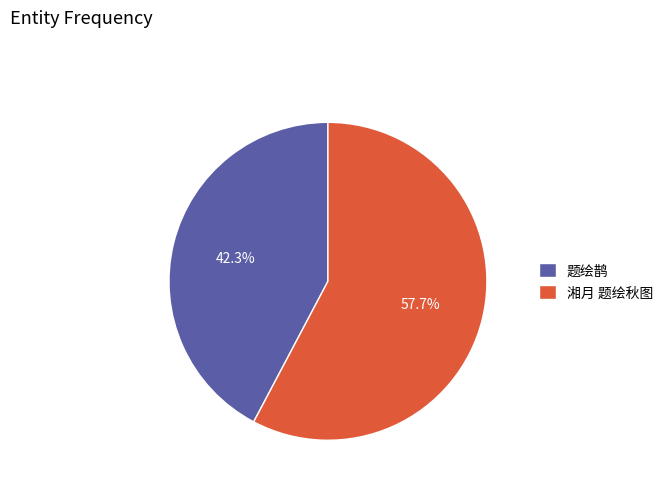

What is the total percentage of 湘月 题绘秋图 and 题绘鹊?

100.0%